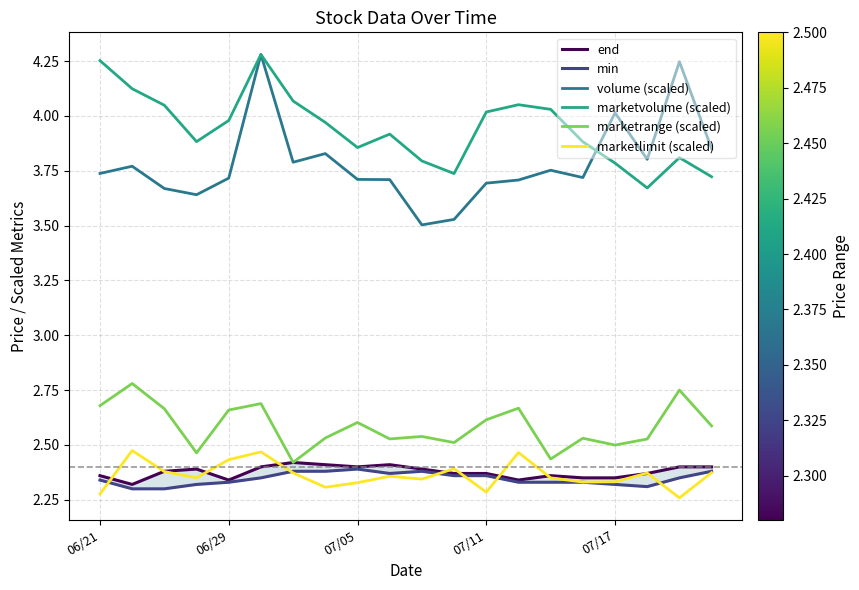

True or false: marketvolume (scaled) has a value of 4.0 at 07/11.

True